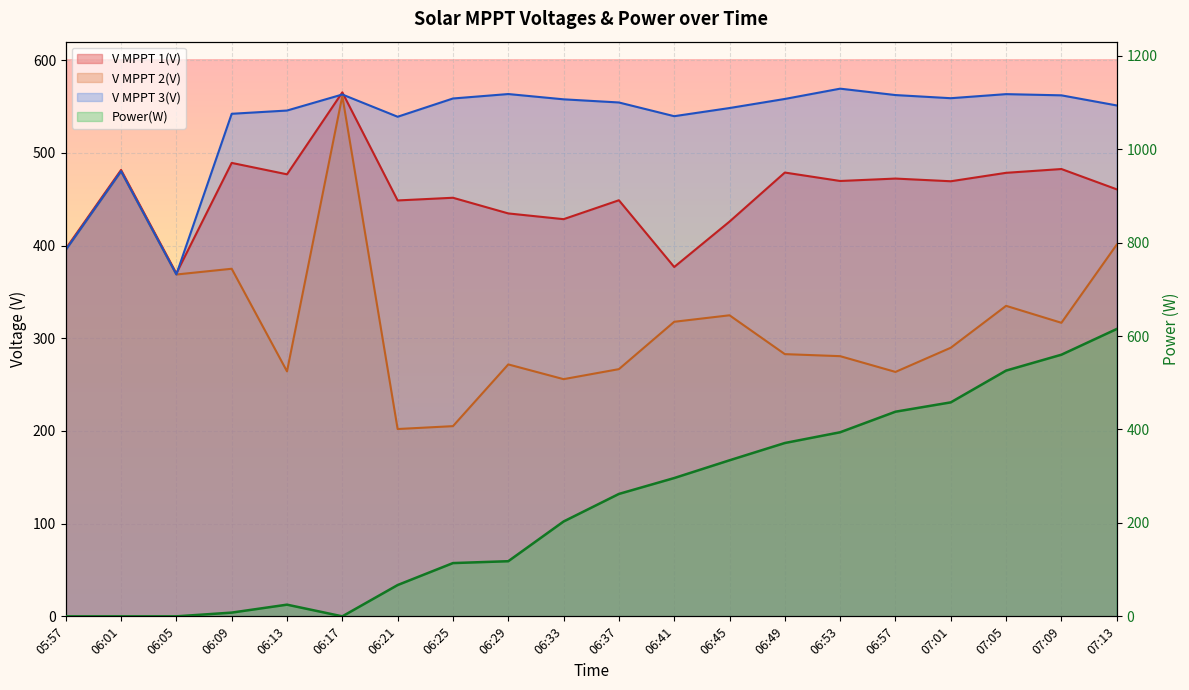

At which category is the sum across all series the highest?

07:13